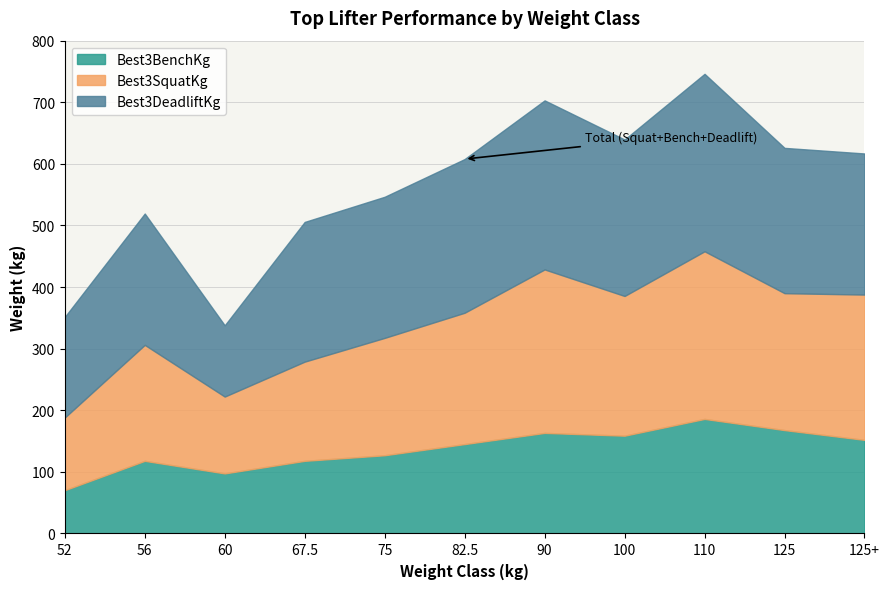

Is it true that Best3BenchKg equals 117.9 at 67.5?

True